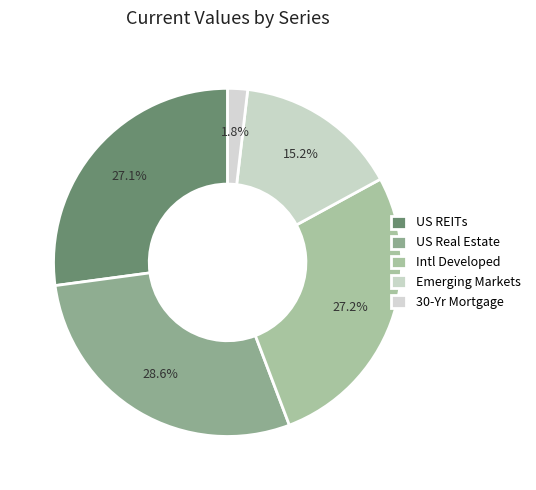

Is it true that US REITs is 13% of the pie?

False